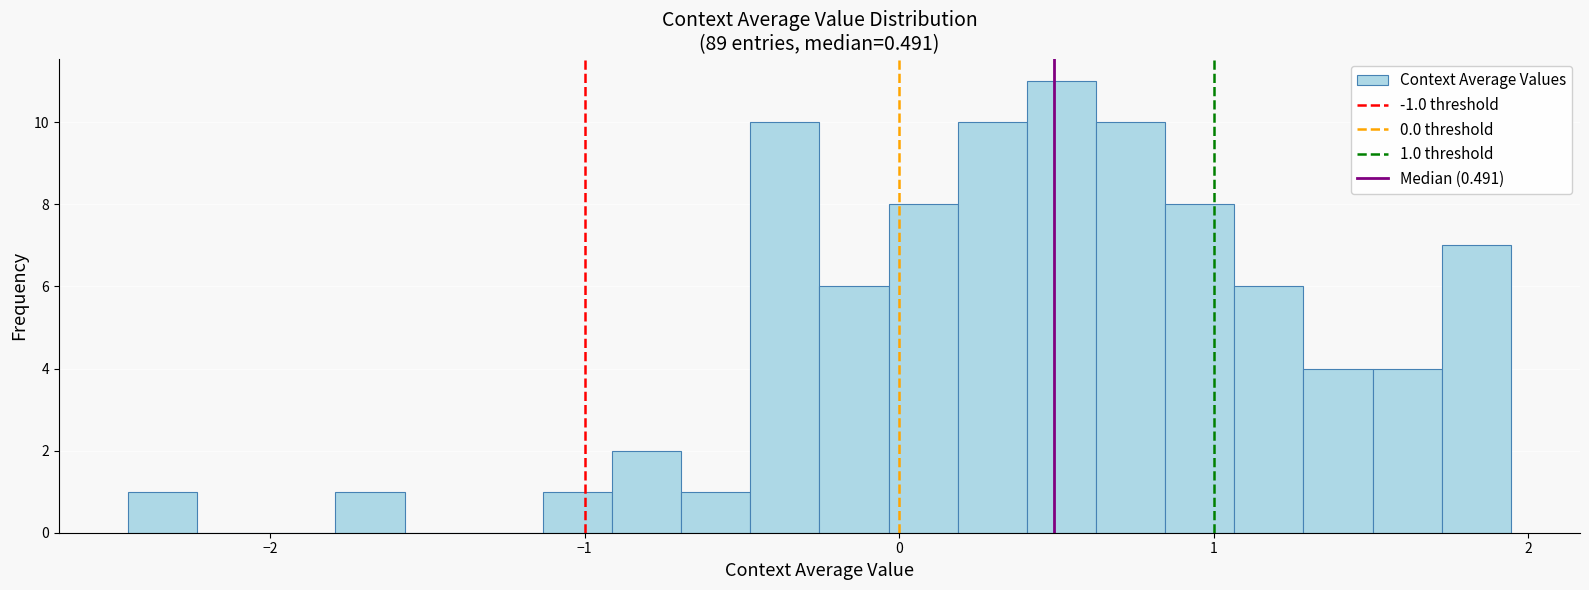

Read against the x-axis, roughly where is the centre of the tallest bar?

0.5